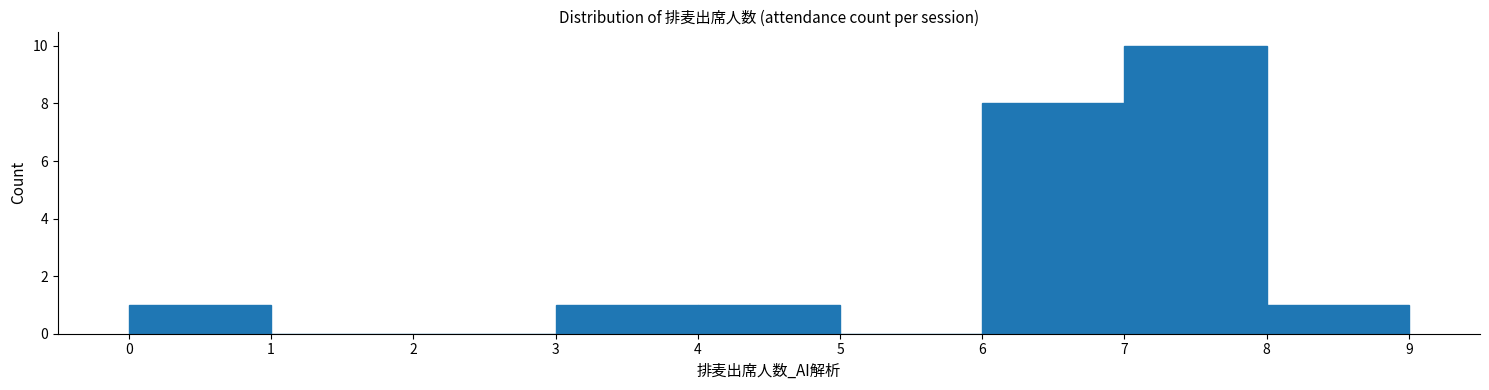

What is the height of the bar covering 3 to 4 on the x-axis? The values are not printed on the chart, so give them approximately, as read against the axis.

1